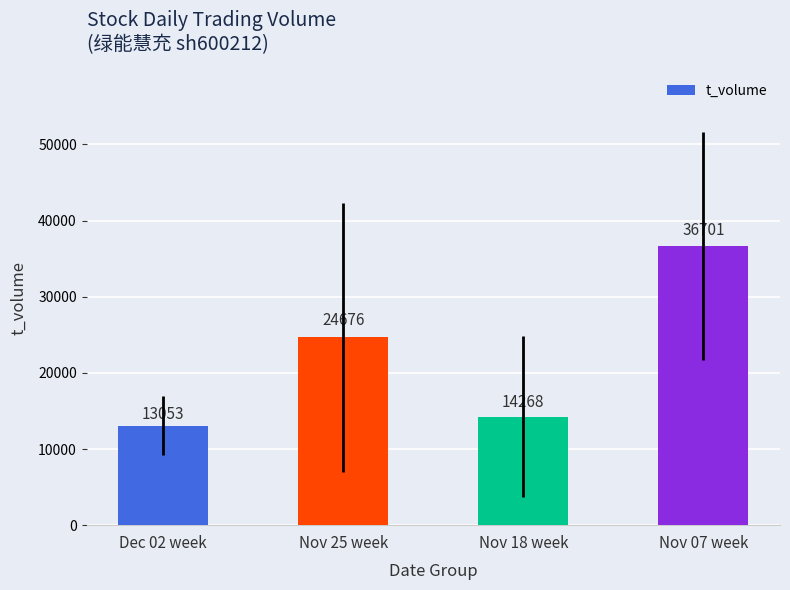

The chart shows a value of 19370.6 at Nov 07 week. True or false?

False